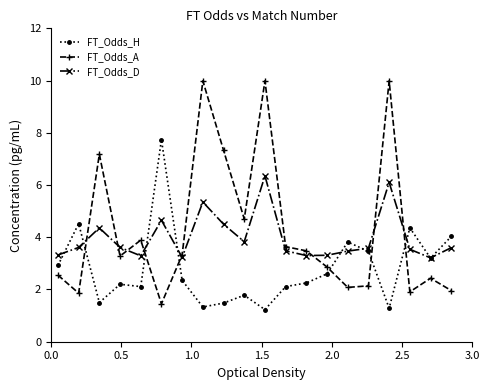

What is the maximum value shown in the chart?

10.0